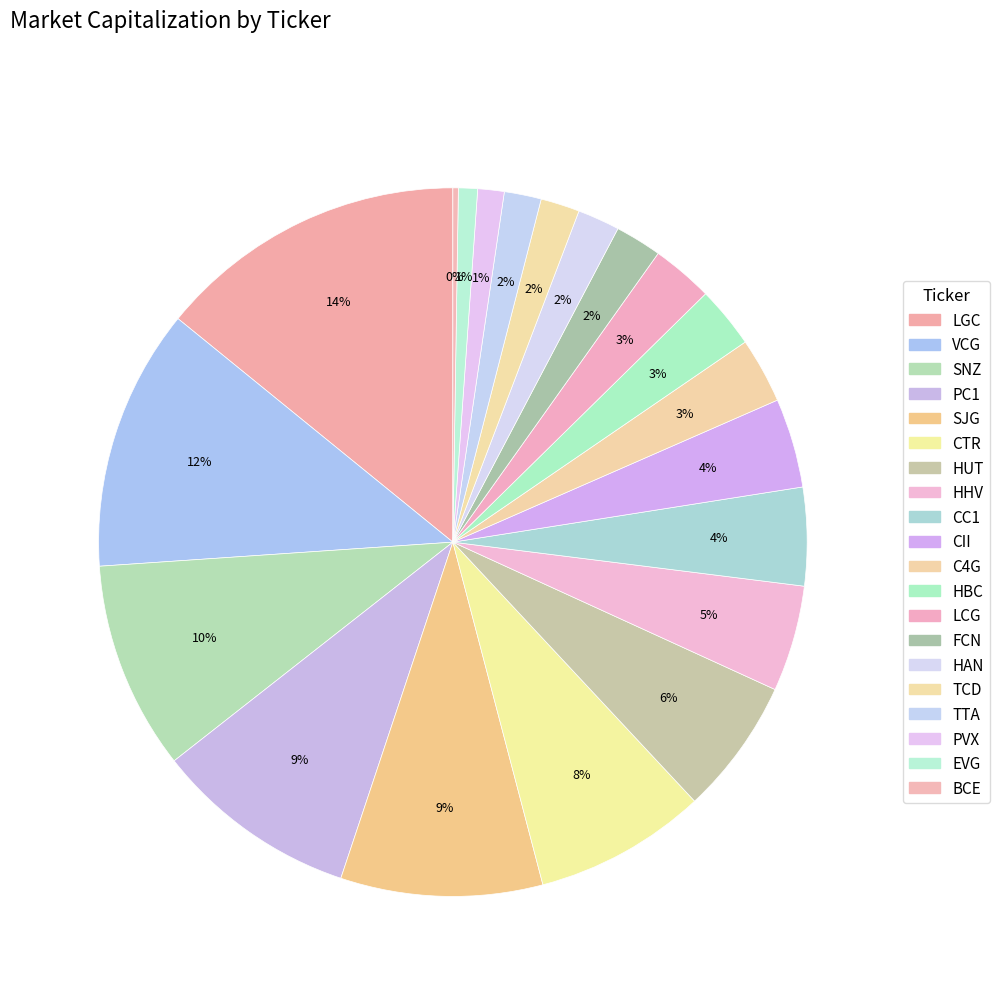

Which slice is the largest?

LGC